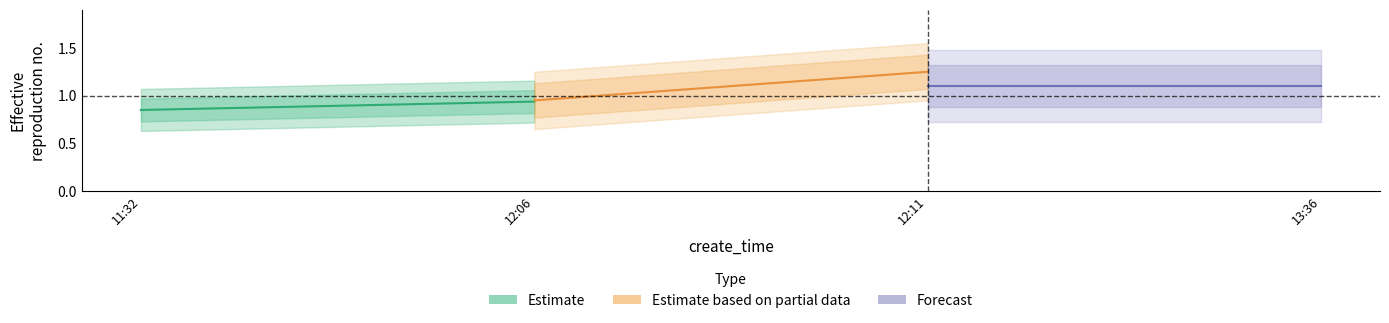

What is the highest value of the Estimate series?

0.9